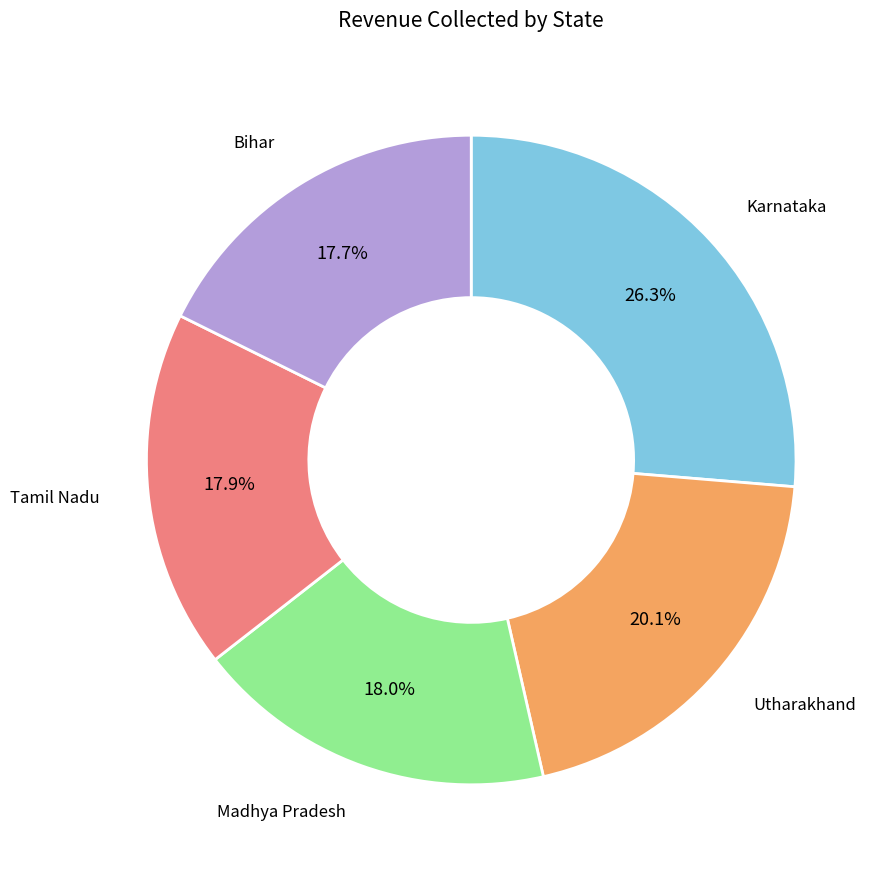

To the nearest percent, what is the average slice percentage?

20%